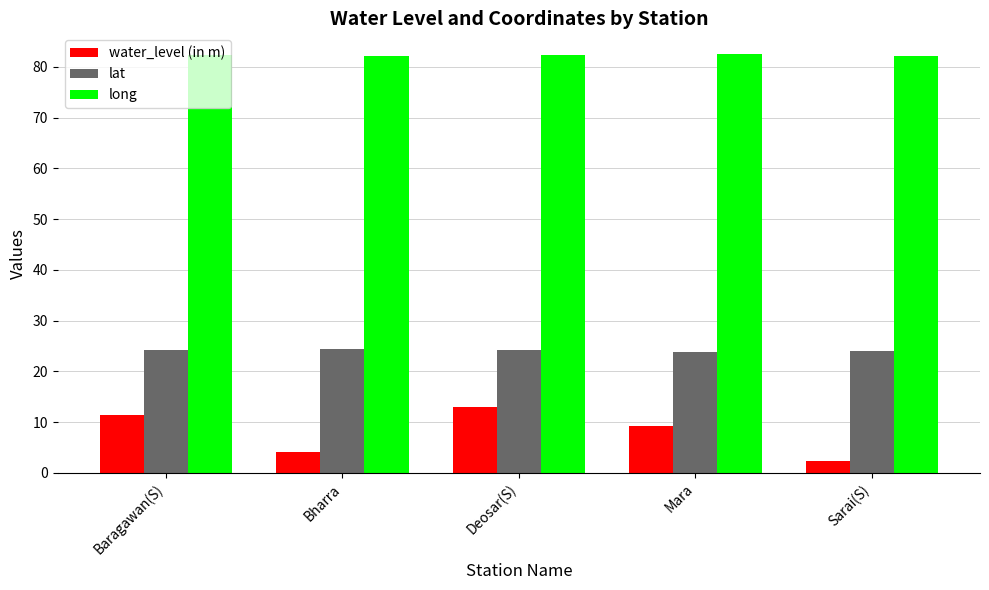

List the series in order of their peak value, lowest first.

water_level (in m), lat, long